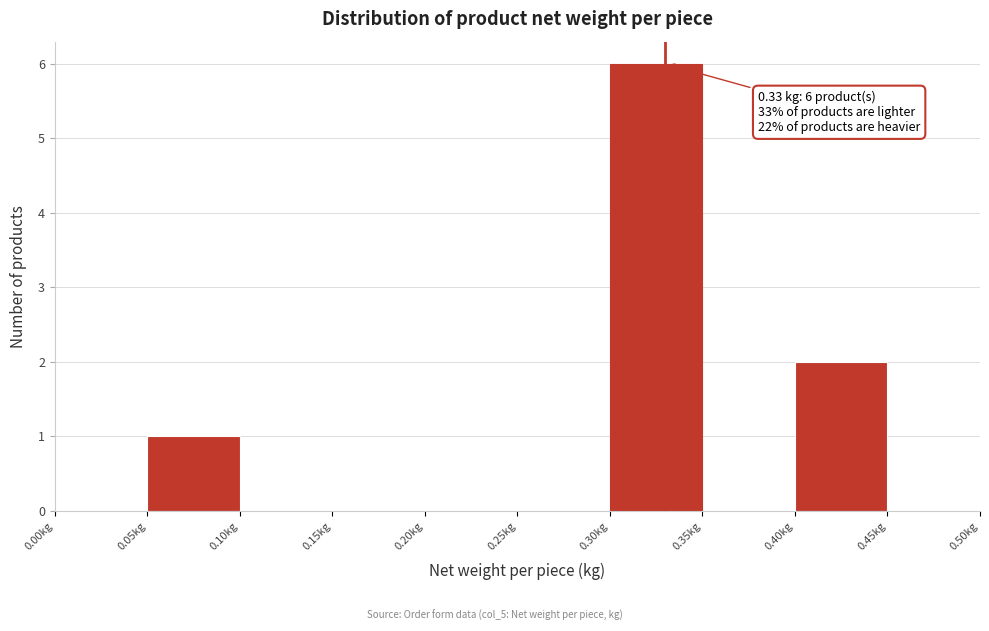

Over which range of the x-axis is the bar tallest?

0.30 to 0.35